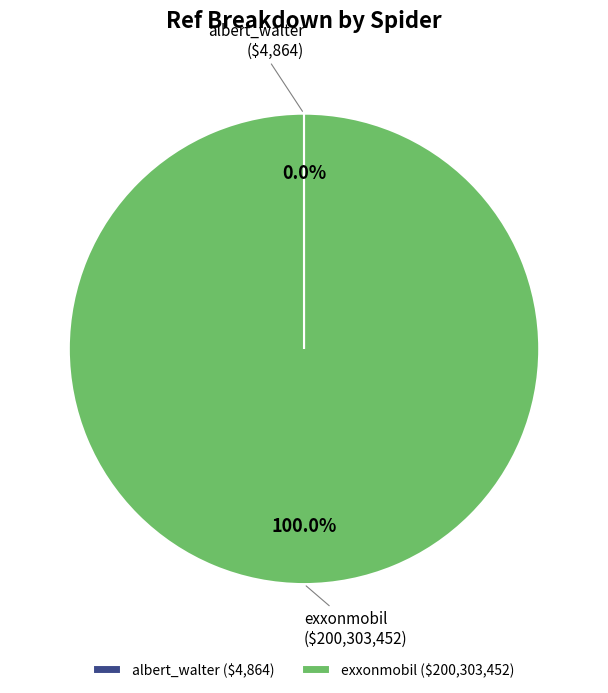

Does exxonmobil account for over 50% of the chart?

Yes